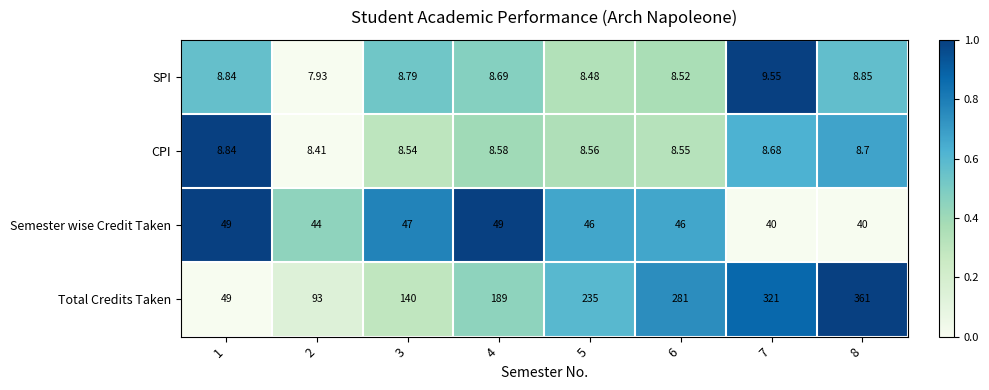

Which series has the largest total across all categories?

Total Credits Taken